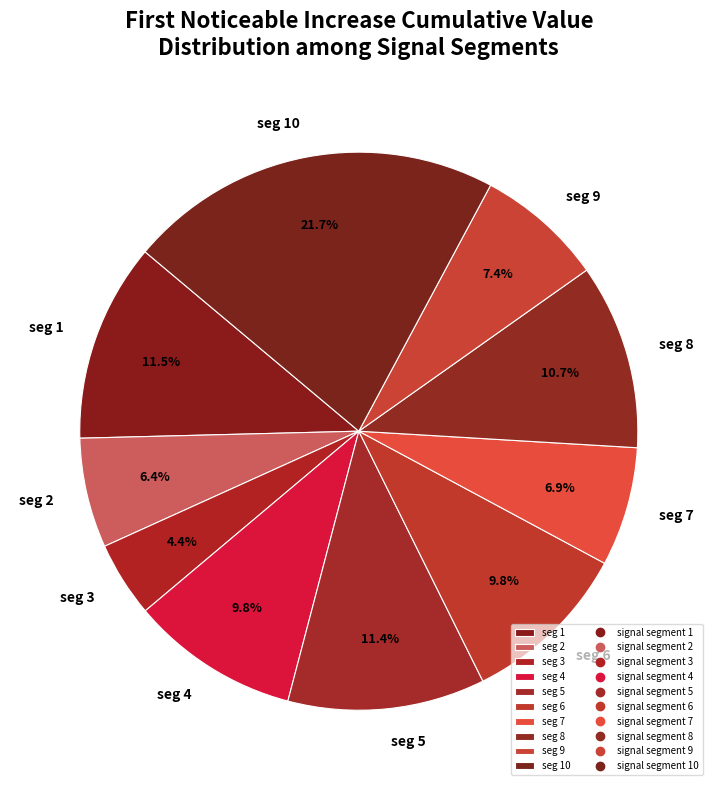

Which has a higher value, seg 6 or seg 8?

seg 8